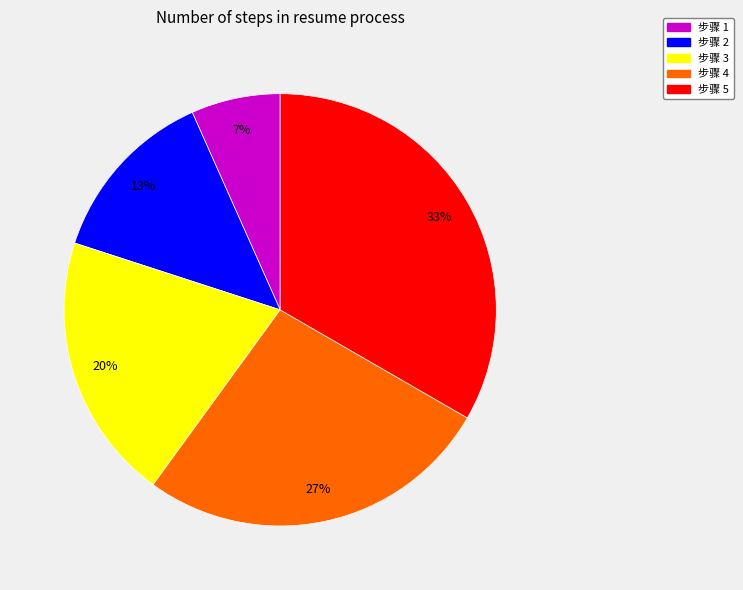

Does any single category account for the majority?

No